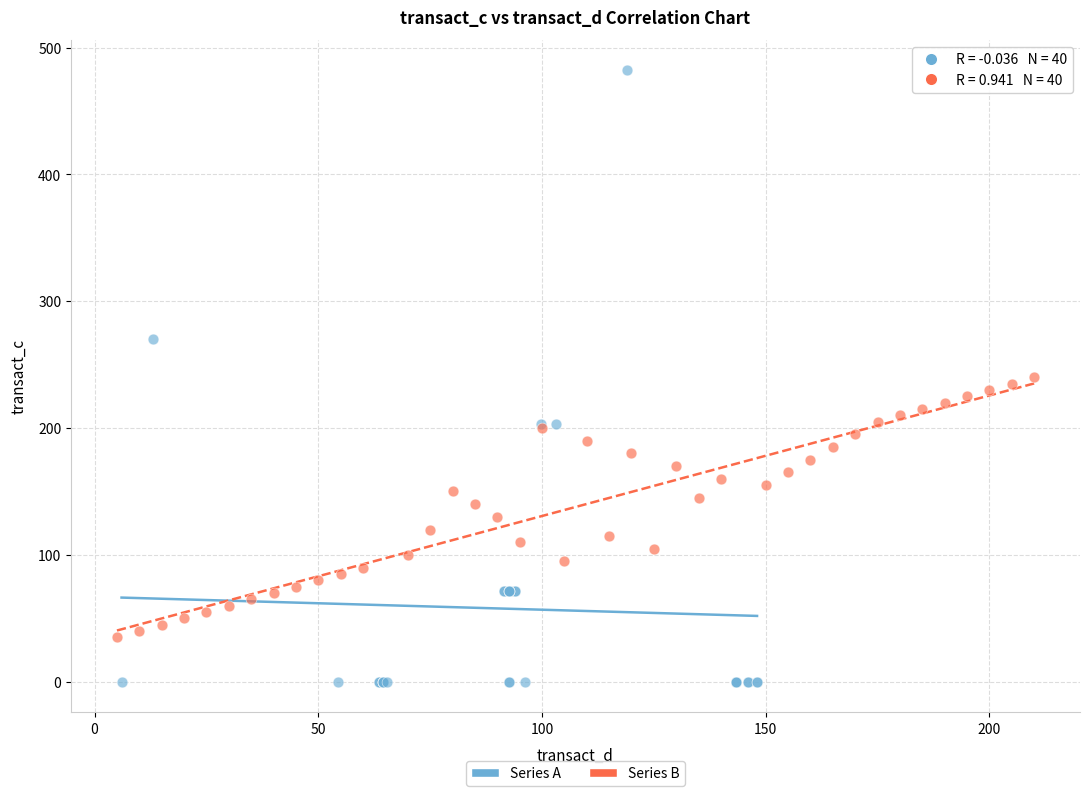

Which series reaches the maximum Y coordinate?

Series A